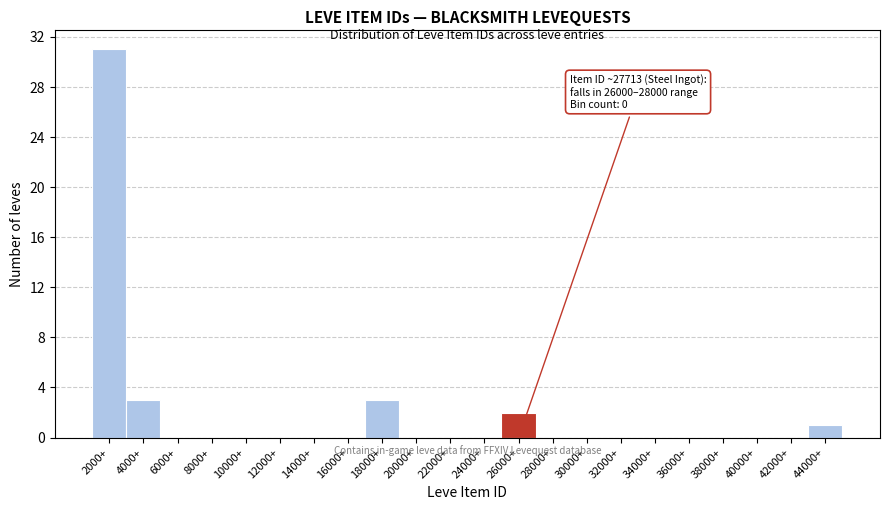

Reading left to right, extract all data points from this chart.

2000+=31	4000+=3	6000+=0	8000+=0	10000+=0	12000+=0	14000+=0	16000+=0	18000+=3	20000+=0	22000+=0	24000+=0	26000+=2	28000+=0	30000+=0	32000+=0	34000+=0	36000+=0	38000+=0	40000+=0	42000+=0	44000+=1